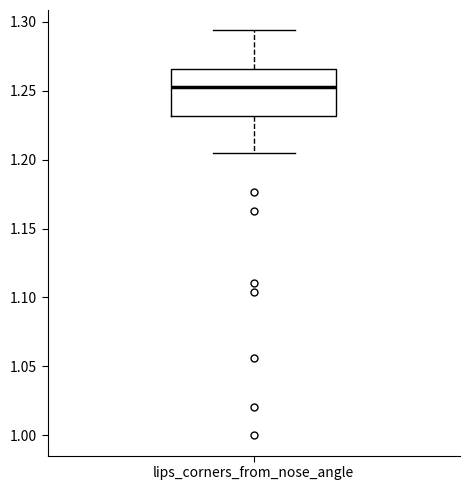

Where is the upper edge of the box for lips_corners_from_nose_angle on the y-axis? The values are not printed on the chart, so give them approximately, as read against the axis.

1.265